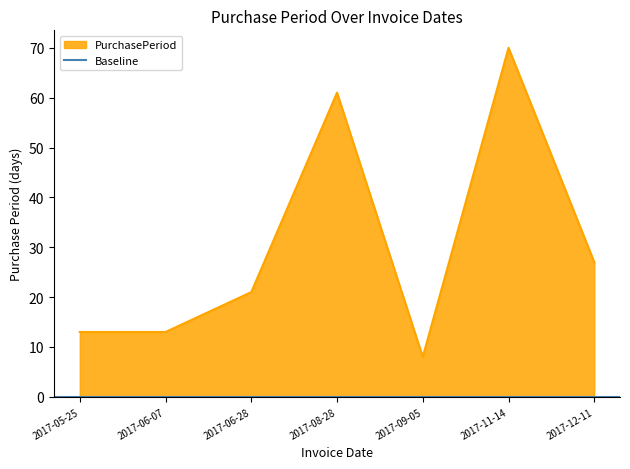

Where is the data nearest to the value 39?

2017-12-11